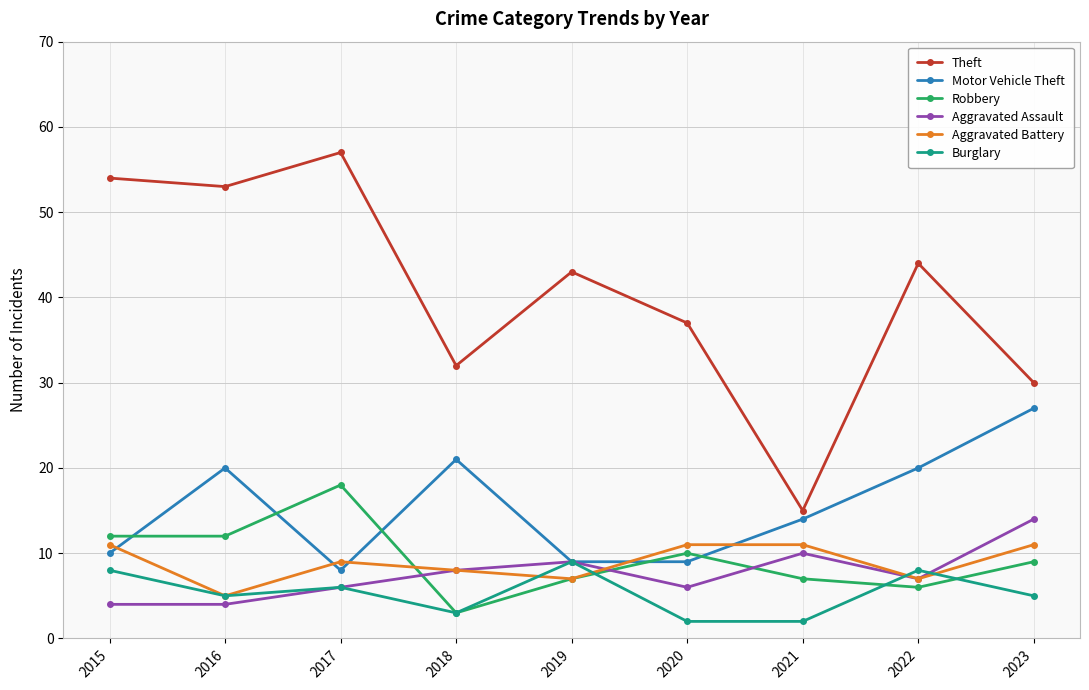

Reading left to right, list all the values displayed in this chart.

Theft: 54	53	57	32	43	37	15	44	30
Motor Vehicle Theft: 10	20	8	21	9	9	14	20	27
Robbery: 12	12	18	3	7	10	7	6	9
Aggravated Assault: 4	4	6	8	9	6	10	7	14
Aggravated Battery: 11	5	9	8	7	11	11	7	11
Burglary: 8	5	6	3	9	2	2	8	5